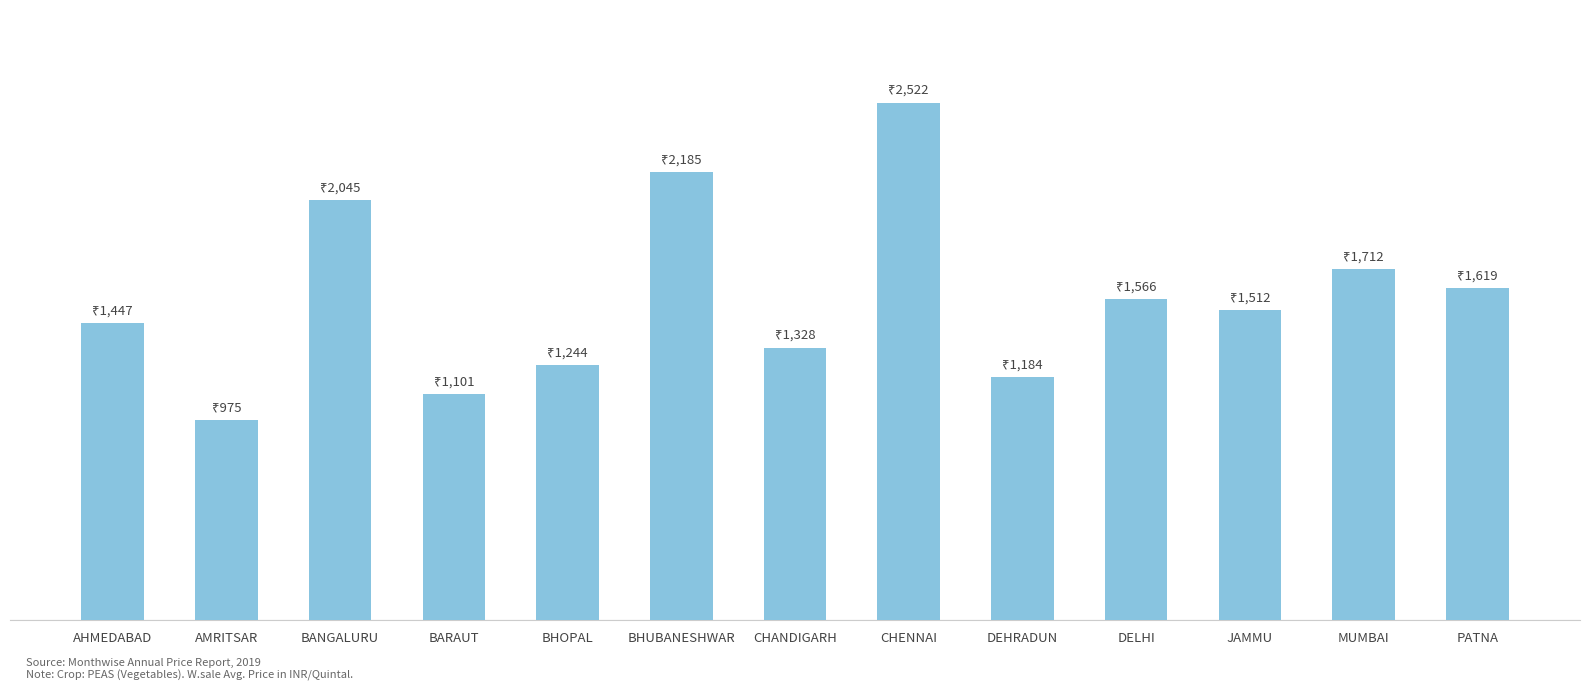

Reading left to right, transcribe all the data shown in this chart.

AHMEDABAD=1447	AMRITSAR=975	BANGALURU=2045	BARAUT=1101	BHOPAL=1244	BHUBANESHWAR=2185	CHANDIGARH=1328	CHENNAI=2522	DEHRADUN=1184	DELHI=1566	JAMMU=1512	MUMBAI=1712	PATNA=1619